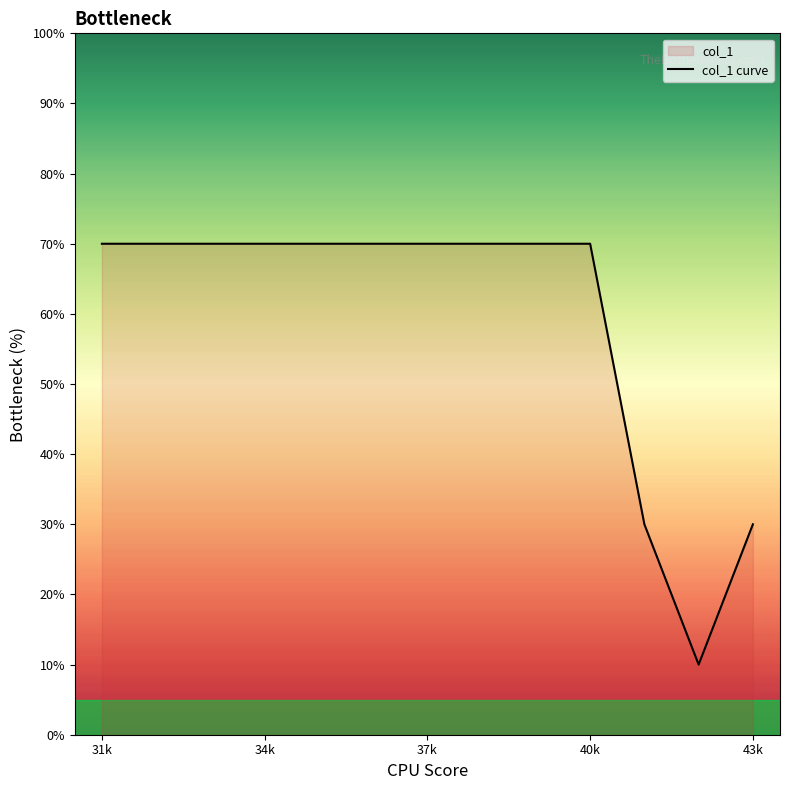

What is the maximum value shown in the chart?

70.0